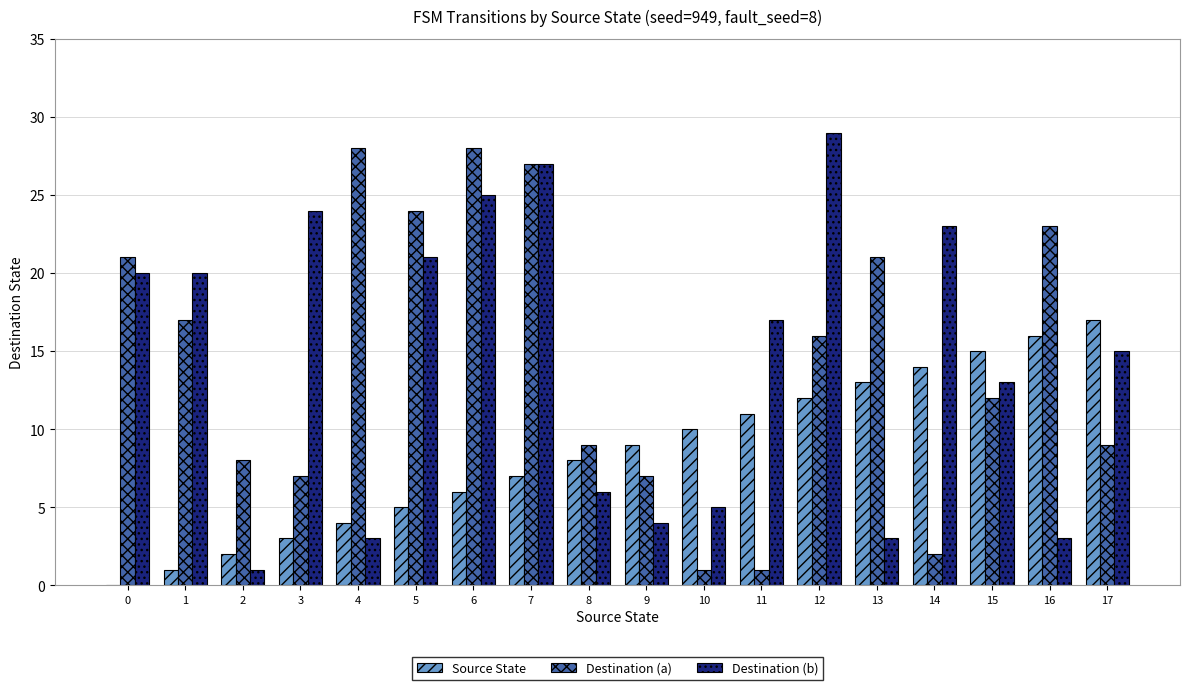

At which category is the sum across all series the highest?

7